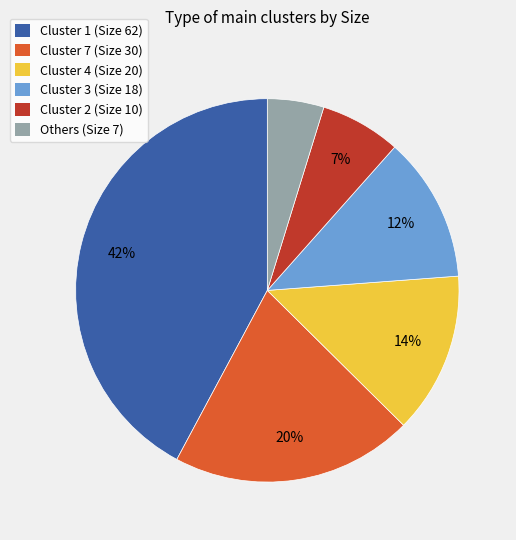

Rank the categories by value from lowest to highest.

Others (Size 7), Cluster 2 (Size 10), Cluster 3 (Size 18), Cluster 4 (Size 20), Cluster 7 (Size 30), Cluster 1 (Size 62)